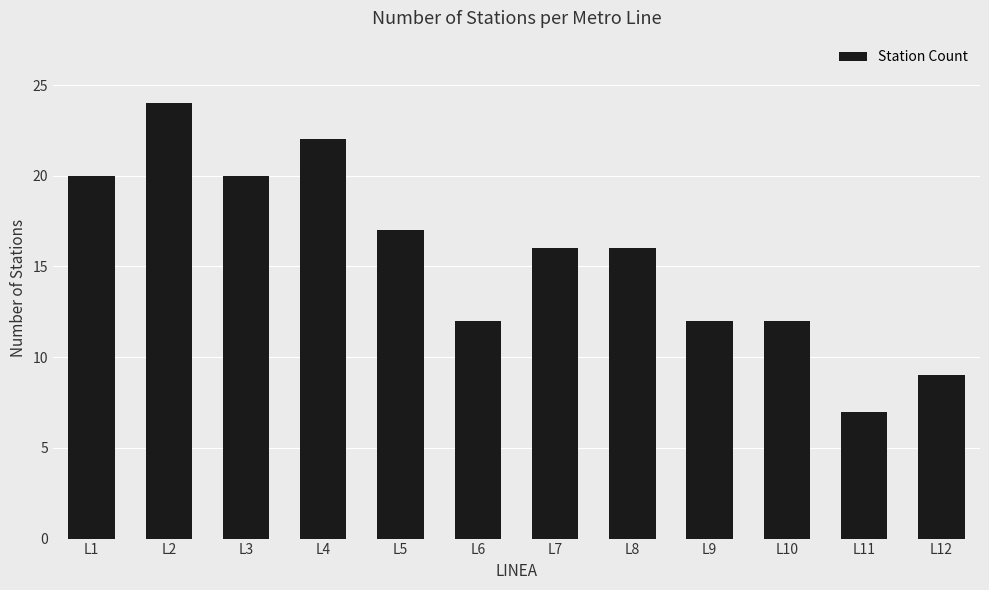

How many bars are there in total?

12